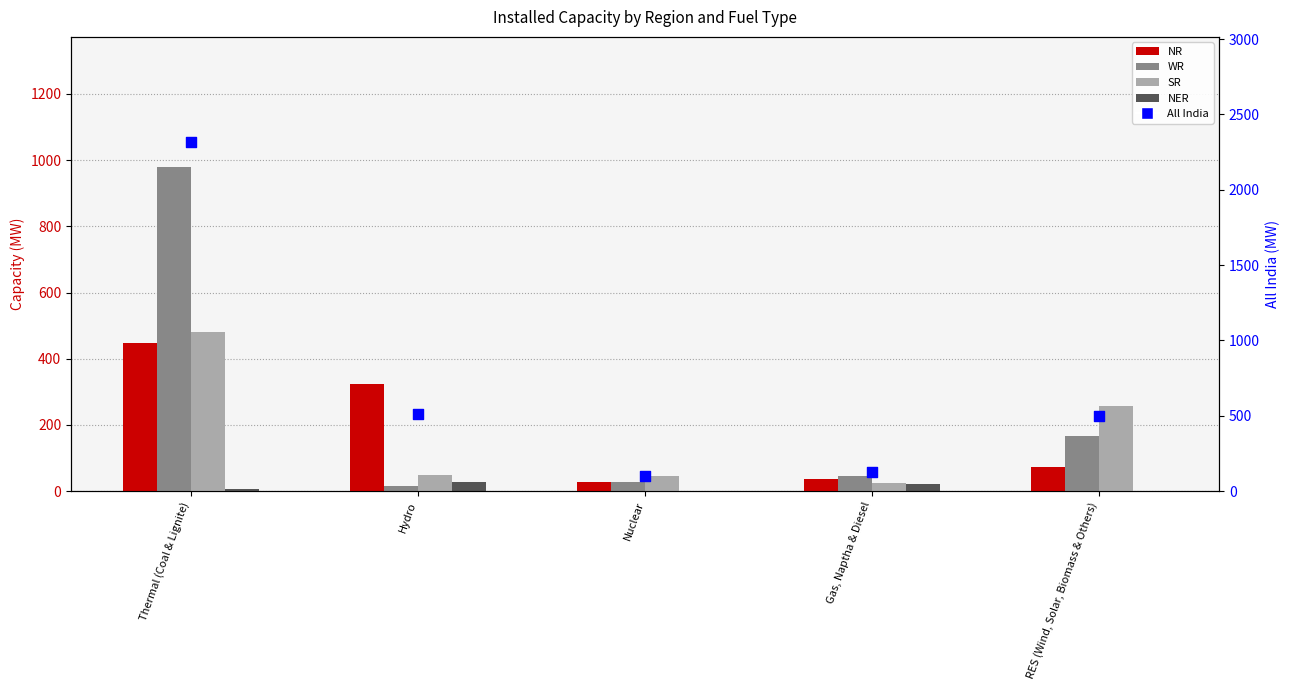

What is the total value across all series at Gas, Naptha & Diesel?

255